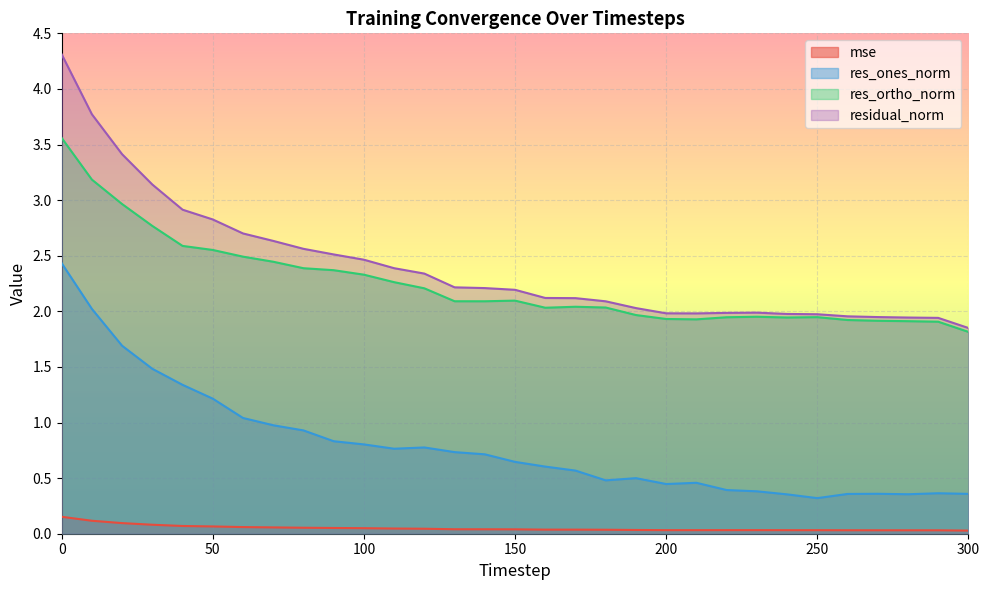

How many interior local peaks does the res_ortho_norm series have?

4